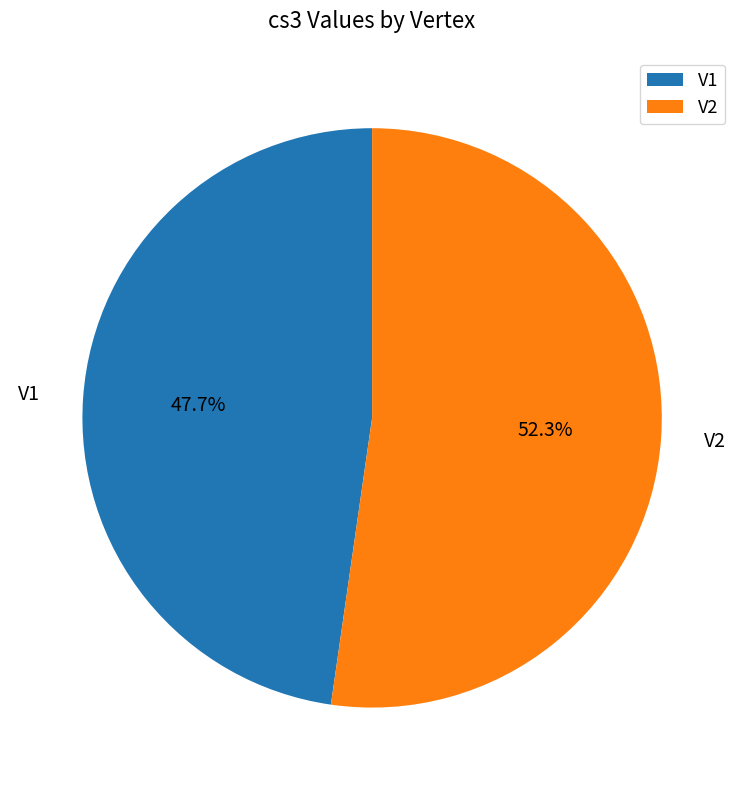

What percentage is NOT represented by V1?

52.3%